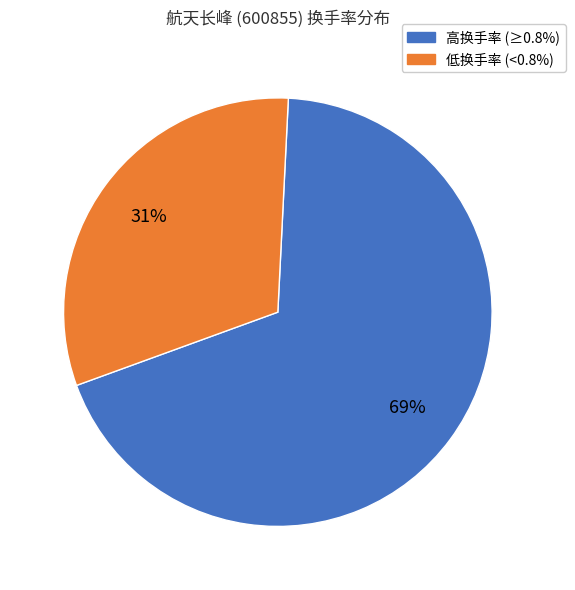

Does any single category account for the majority?

Yes